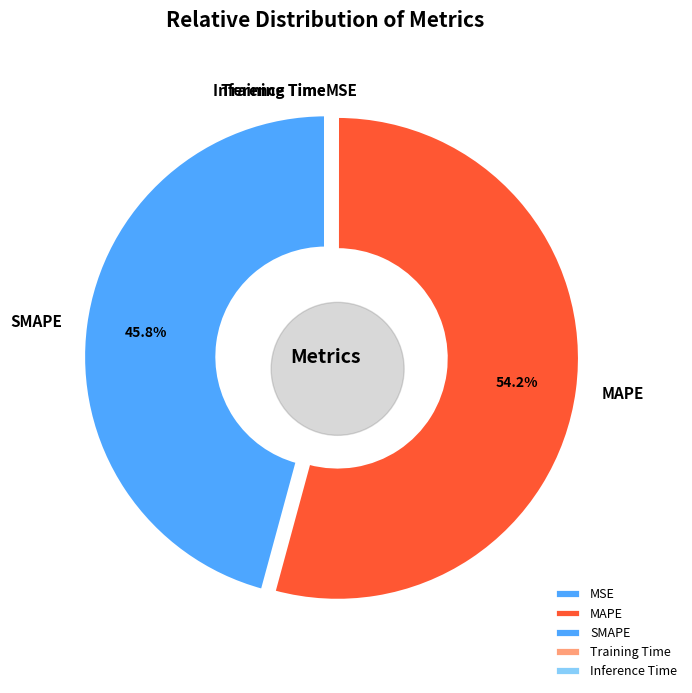

What is the change in value from MAPE to SMAPE?

-5.7